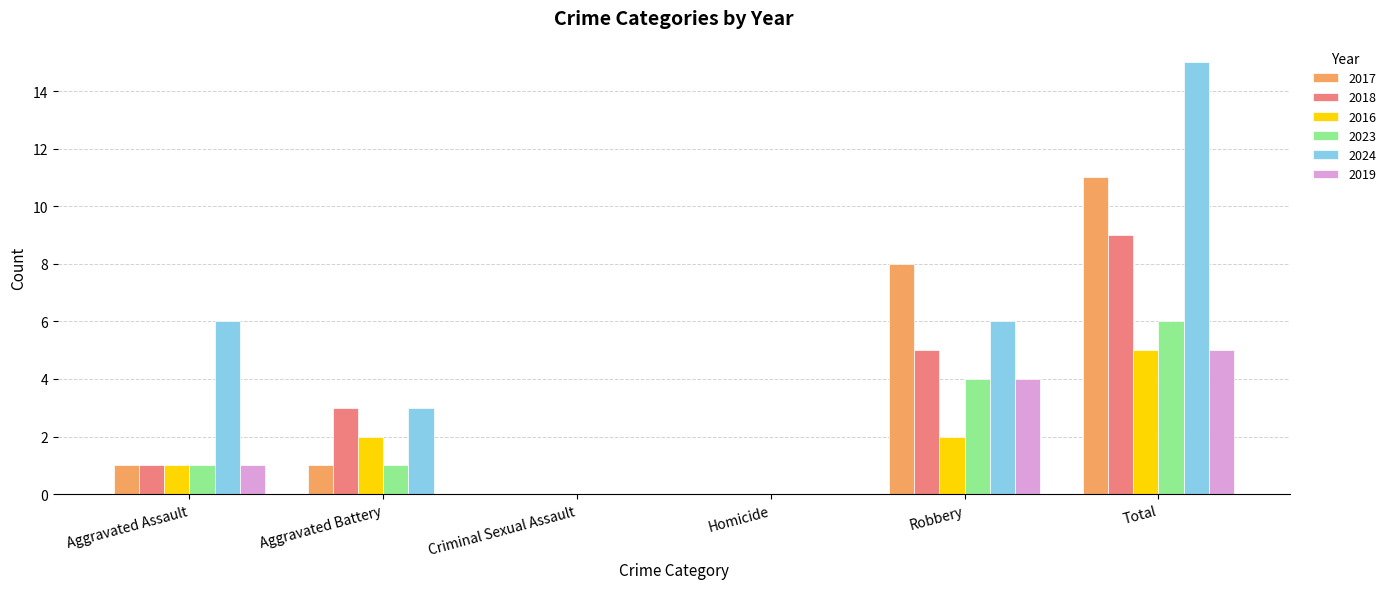

Between Aggravated Assault and Homicide, which series saw the biggest shift?

2024